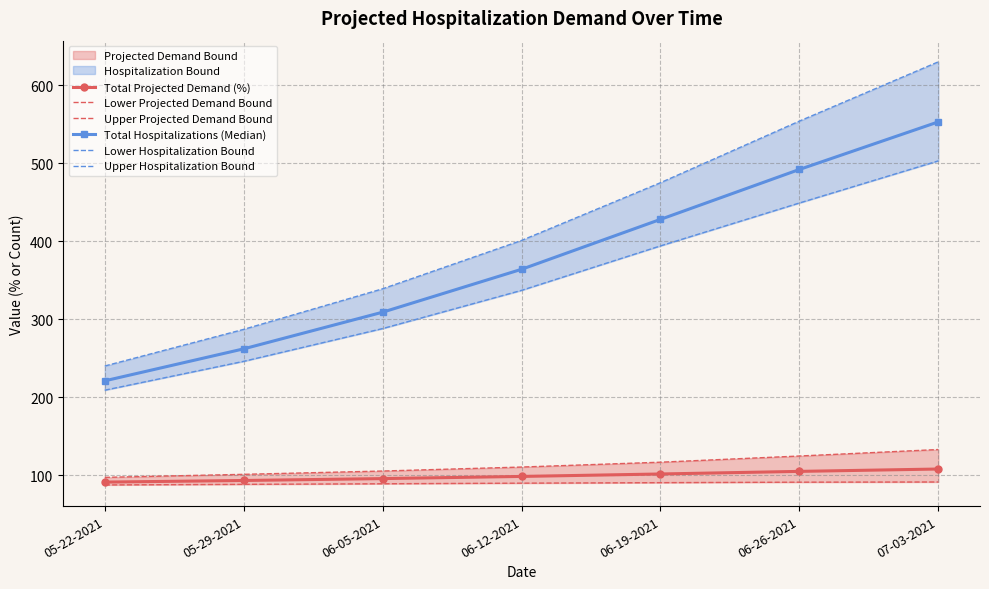

Which series has the widest spread of values?

Upper Hospitalization Bound